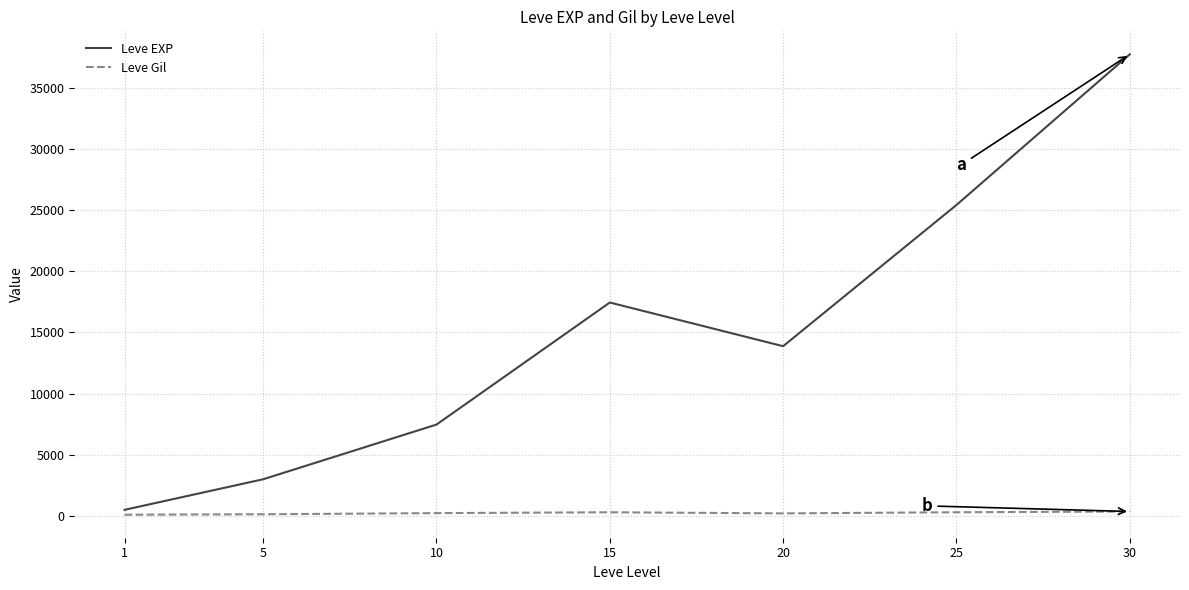

What is the minimum value for Leve Gil?

113.0